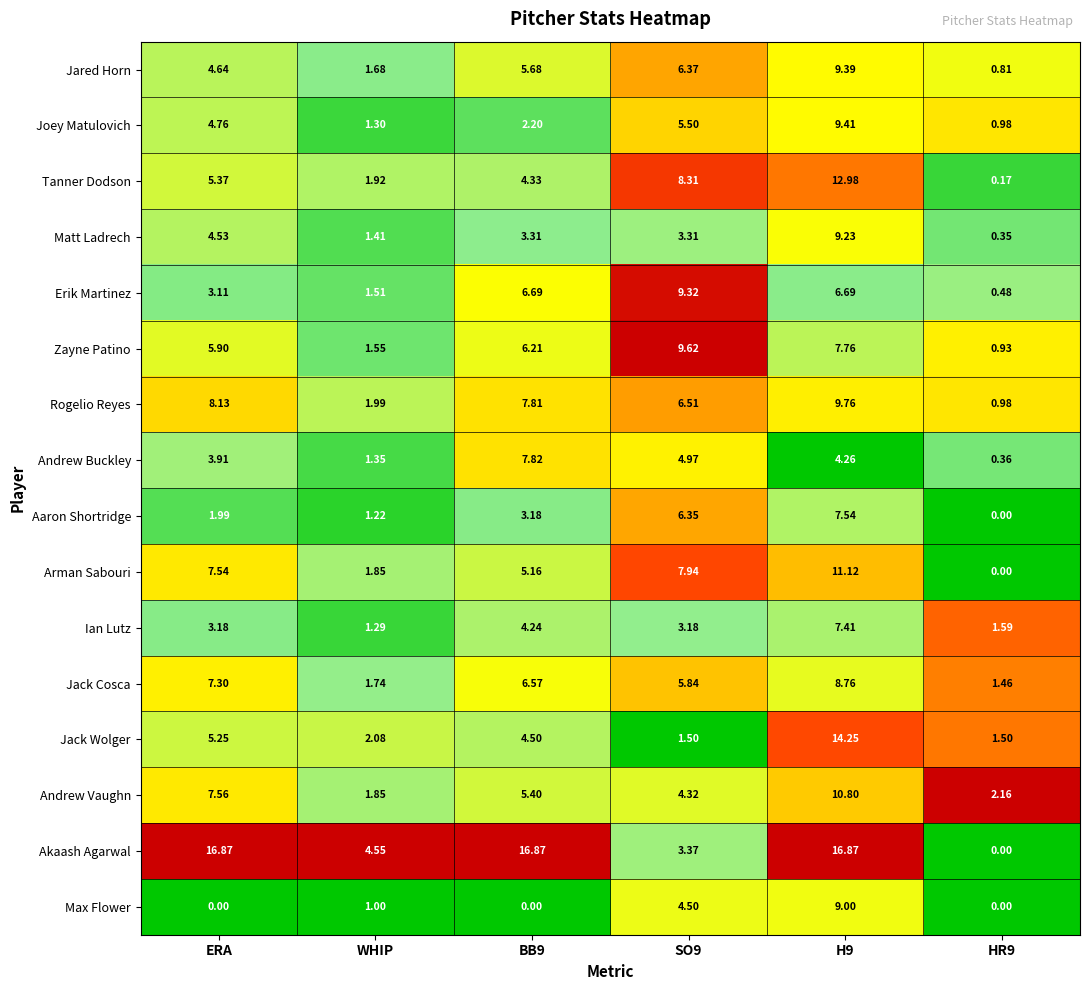

Rank the series by their maximum value, from lowest to highest.

Ian Lutz, Aaron Shortridge, Andrew Buckley, Jack Cosca, Max Flower, Matt Ladrech, Erik Martinez, Jared Horn, Joey Matulovich, Zayne Patino, Rogelio Reyes, Andrew Vaughn, Arman Sabouri, Tanner Dodson, Jack Wolger, Akaash Agarwal